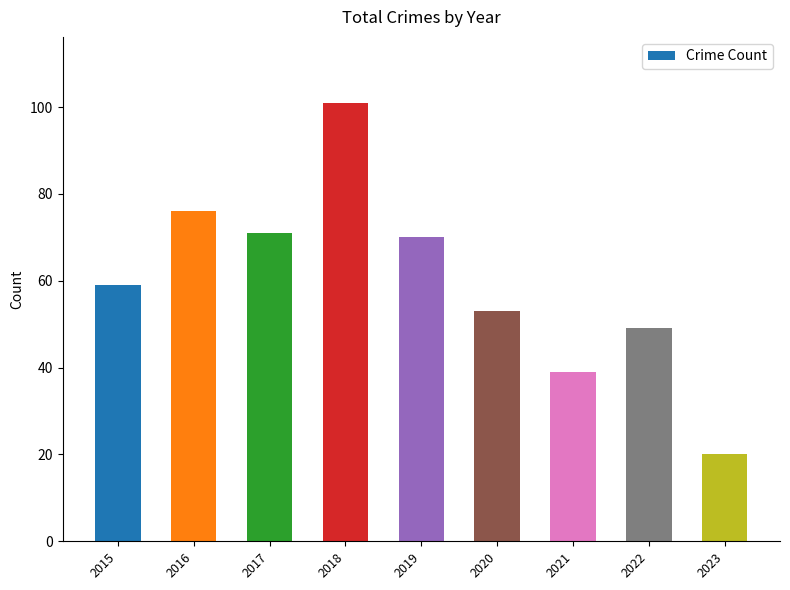

Which has a higher value, 2023 or 2021?

2021